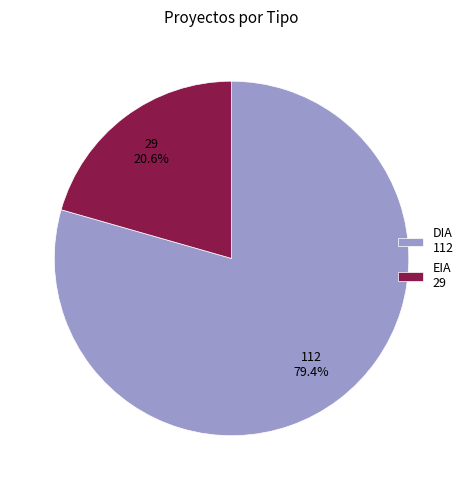

What portion of the pie excludes DIA?

20.6%